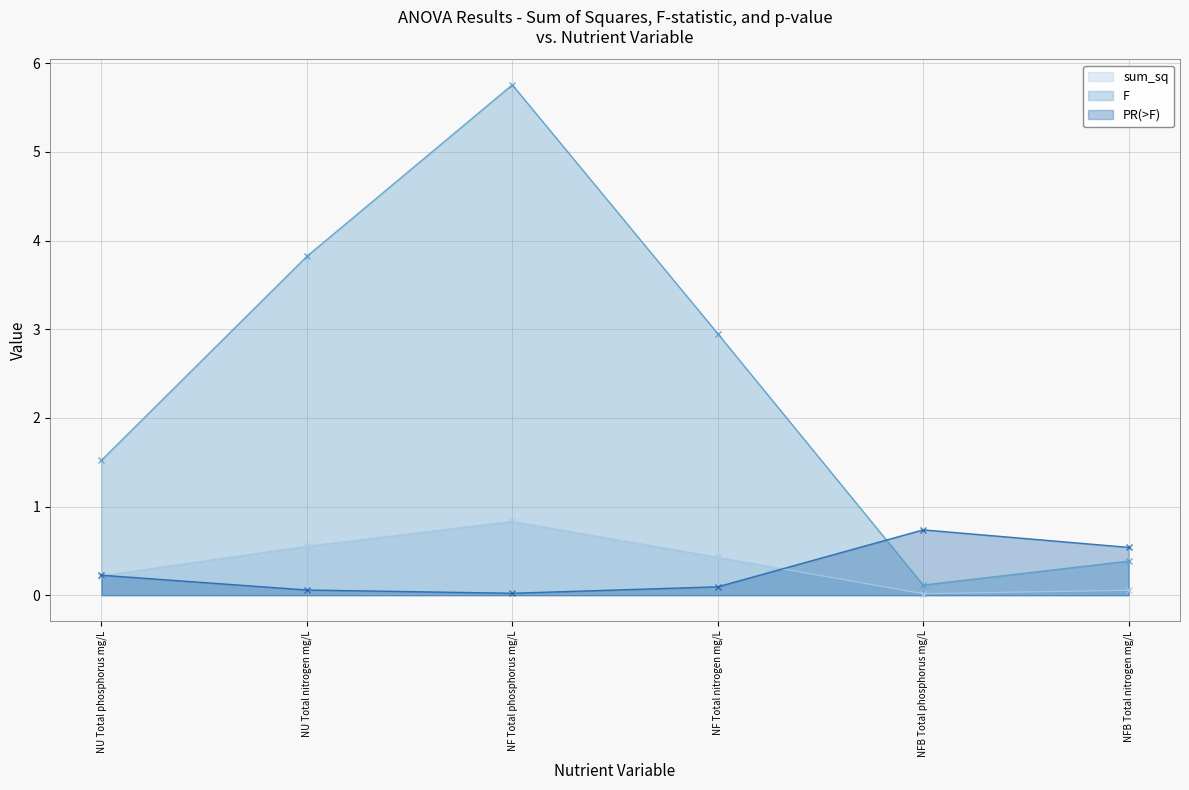

True or false: PR(>F) has a value of 0.2 at NF Total nitrogen mg/L.

False